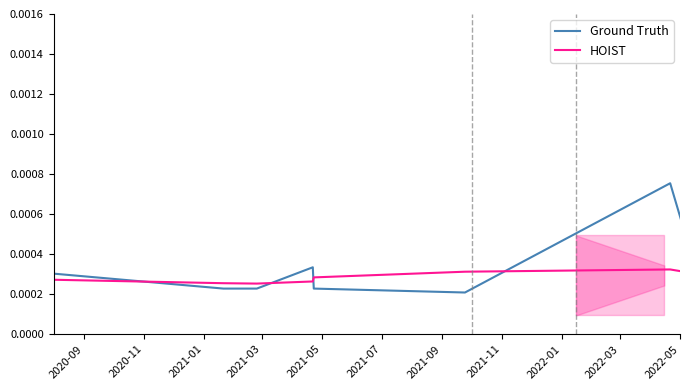

Between which two adjacent categories do Ground Truth and HOIST first intersect?

2020-09 and 2020-11